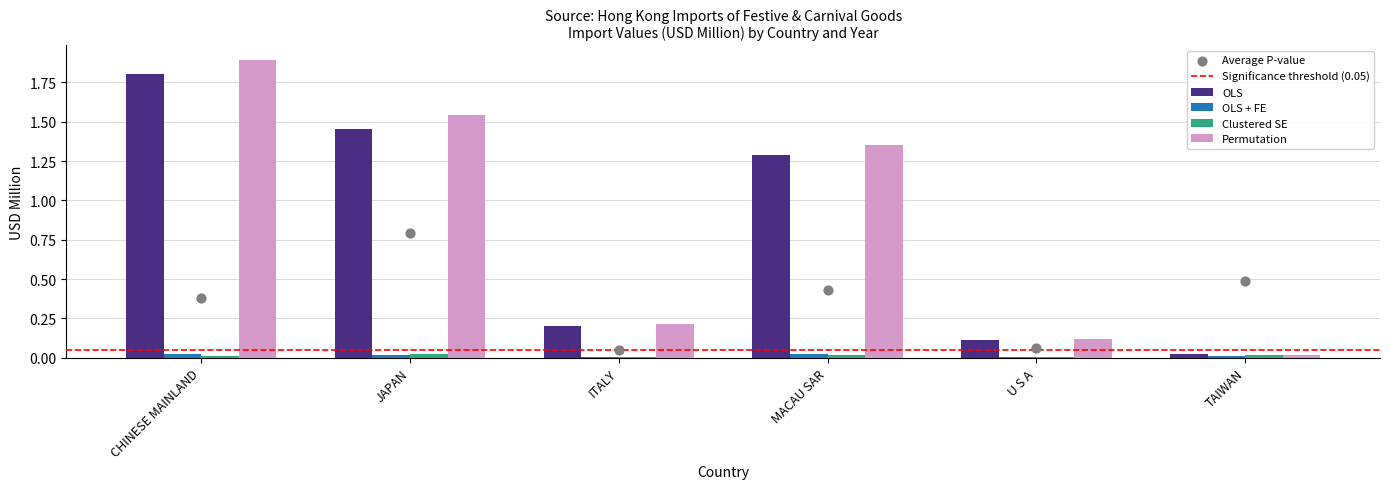

Is the value of Permutation at U S A greater than the value of OLS + FE at U S A?

Yes